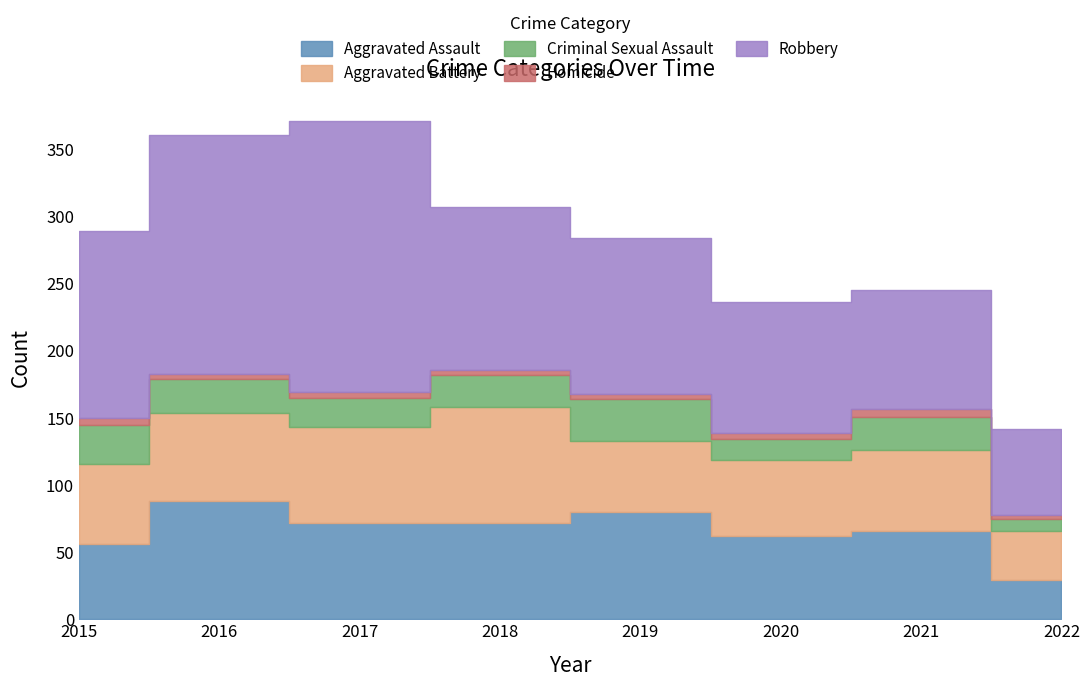

How many lines are shown in the chart?

5